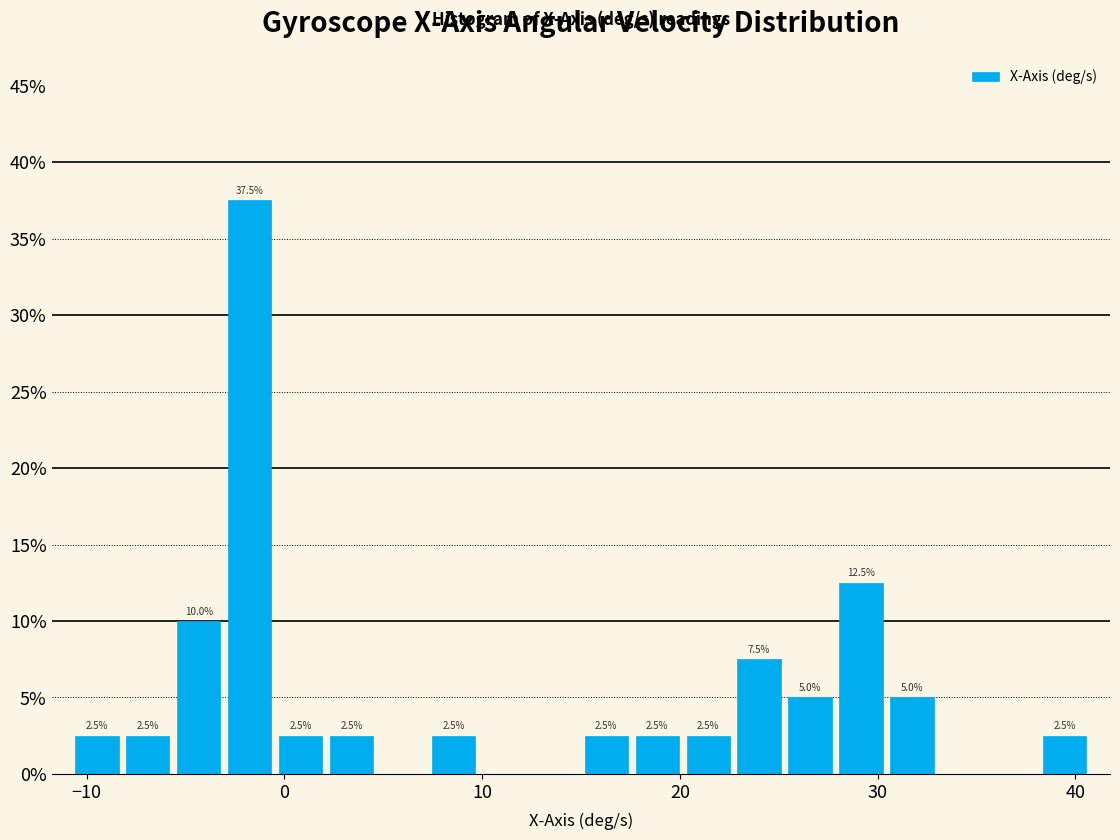

Around what value on the x-axis is the tallest bar? Give the approximate position of its centre, as read against the axis.

-2